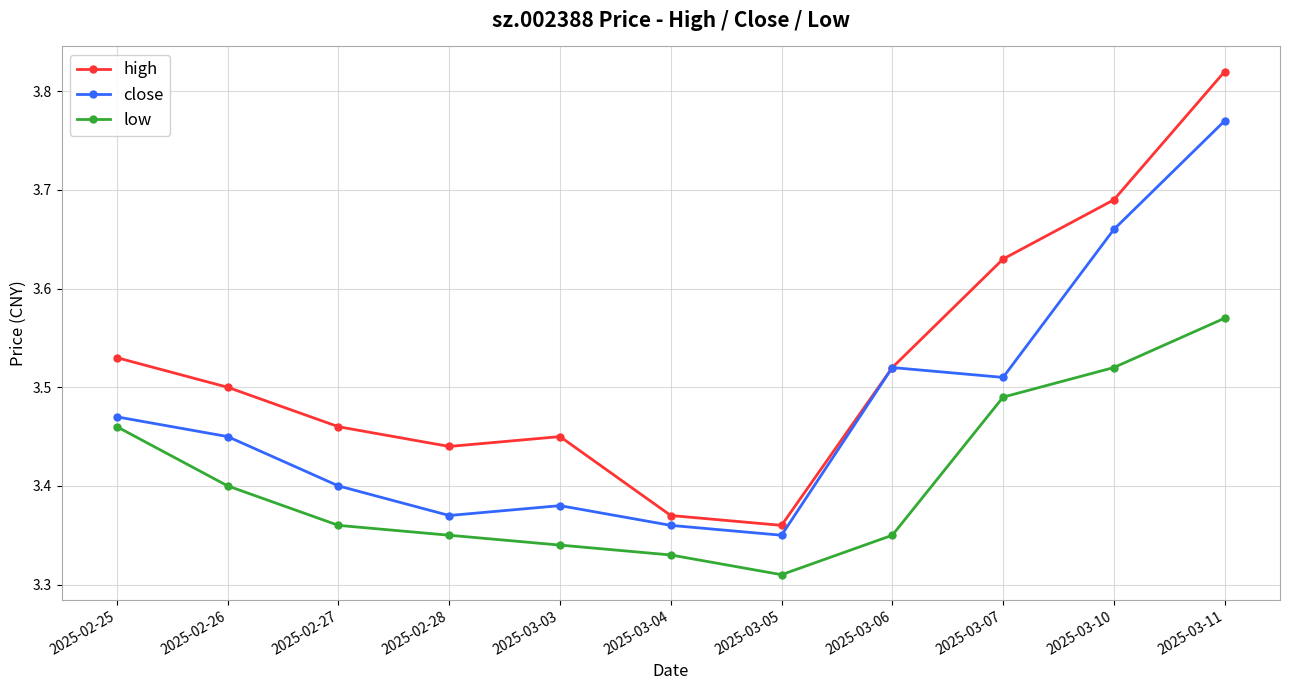

What is the difference between the maximum and second lowest values in the close series?

0.4